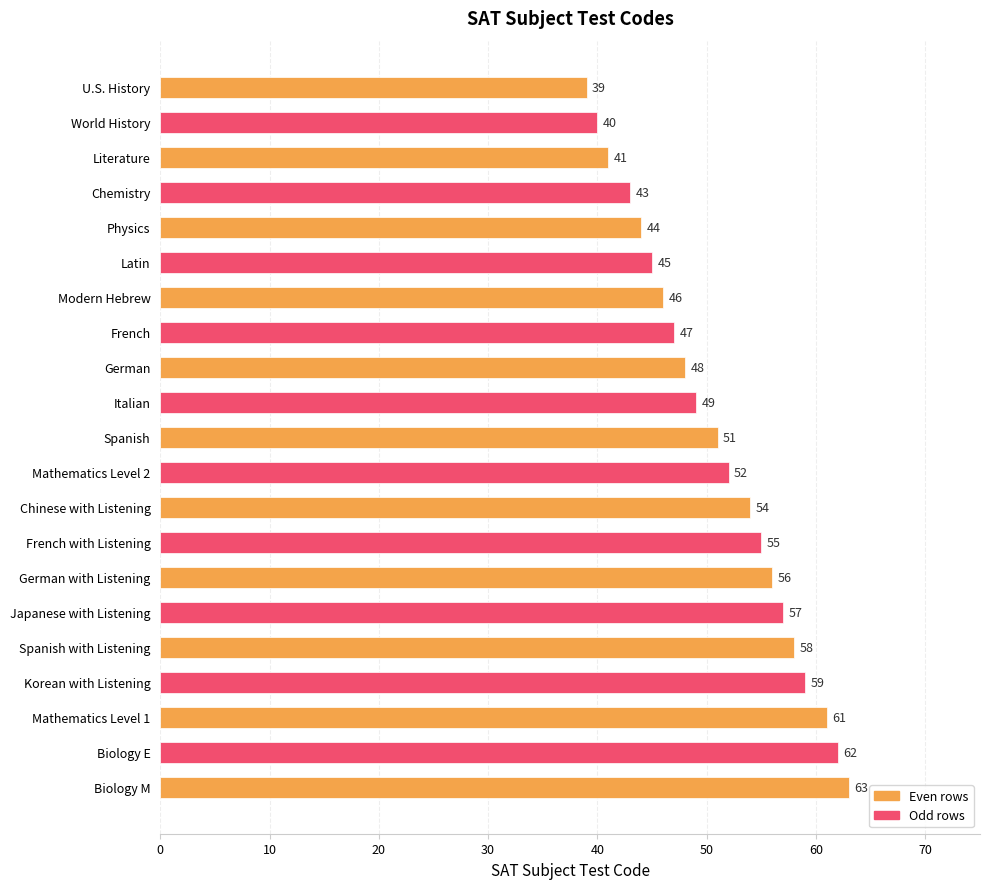

What is the sum of all values?

1070